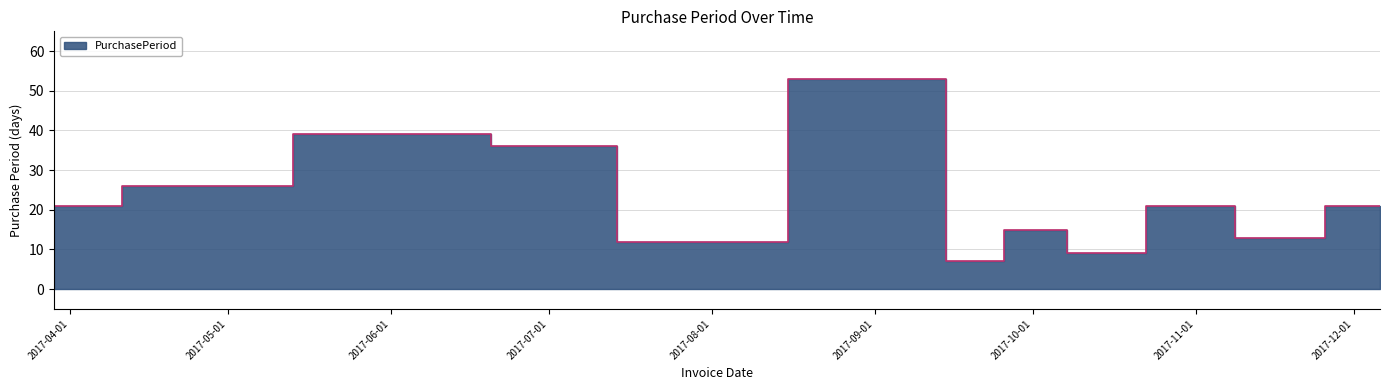

Which category has the lowest value across all series?

2017-09-18